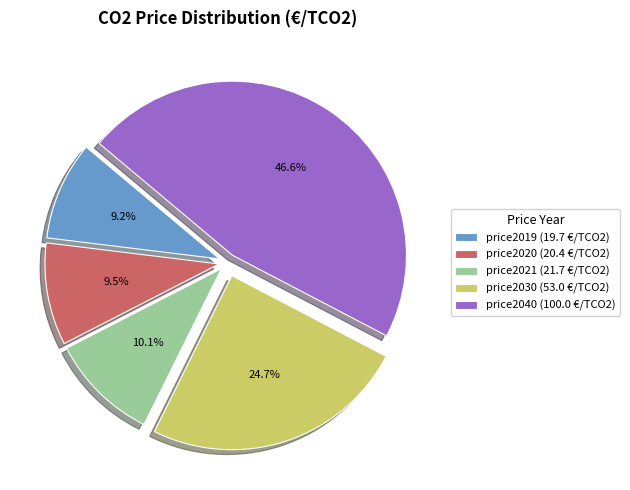

True or false: price2019 accounts for 9% of the total.

True